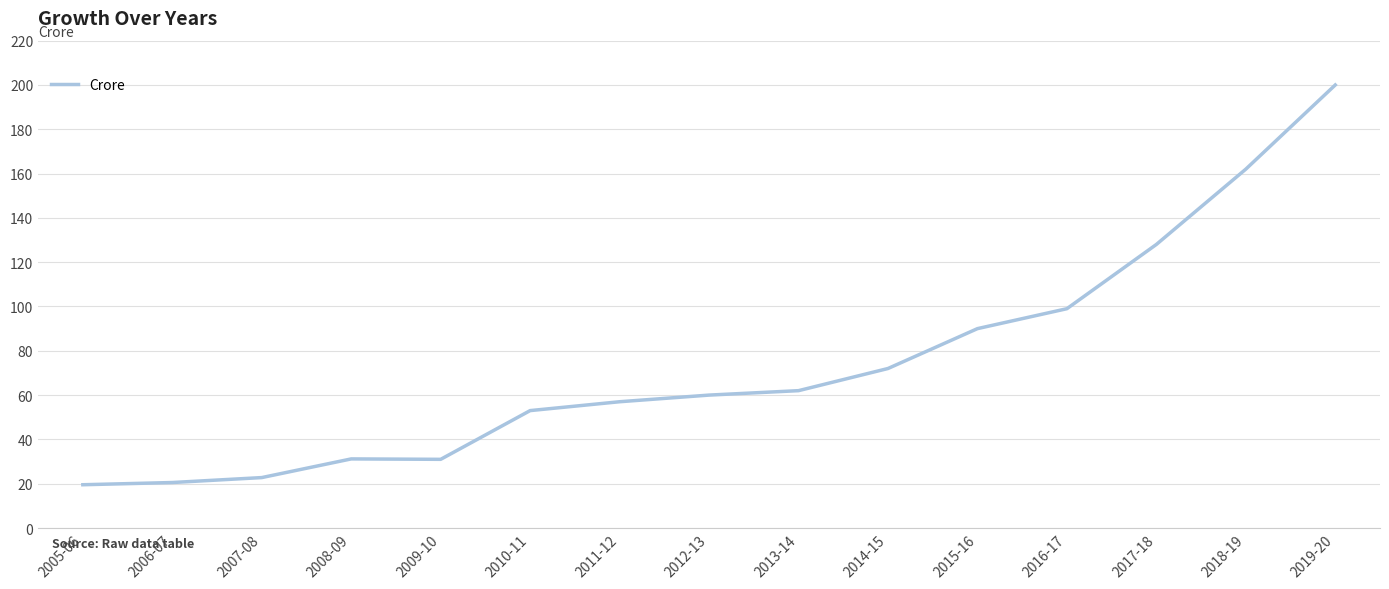

What is the difference between the values at 2010-11 and 2013-14?

9.0